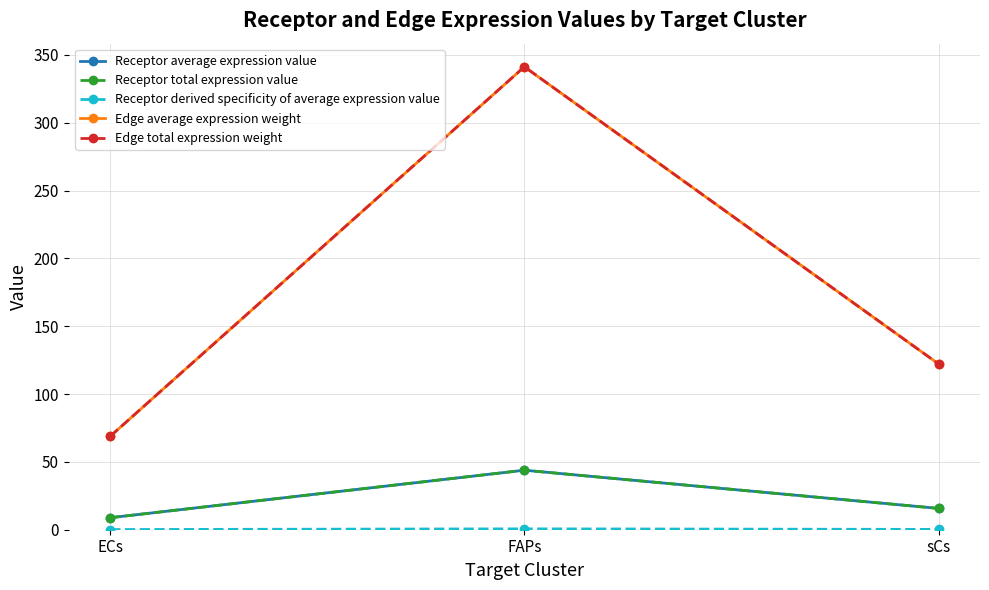

Is this an area chart (filled region under the line)?

No